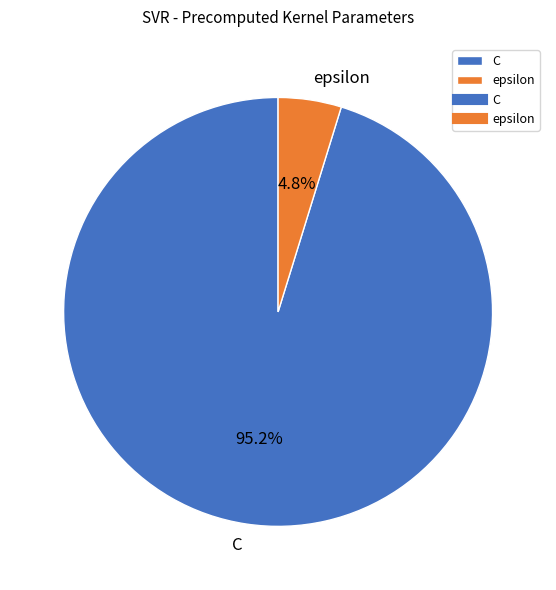

To the nearest percent, what is the difference between the C and epsilon slice percentages?

90%